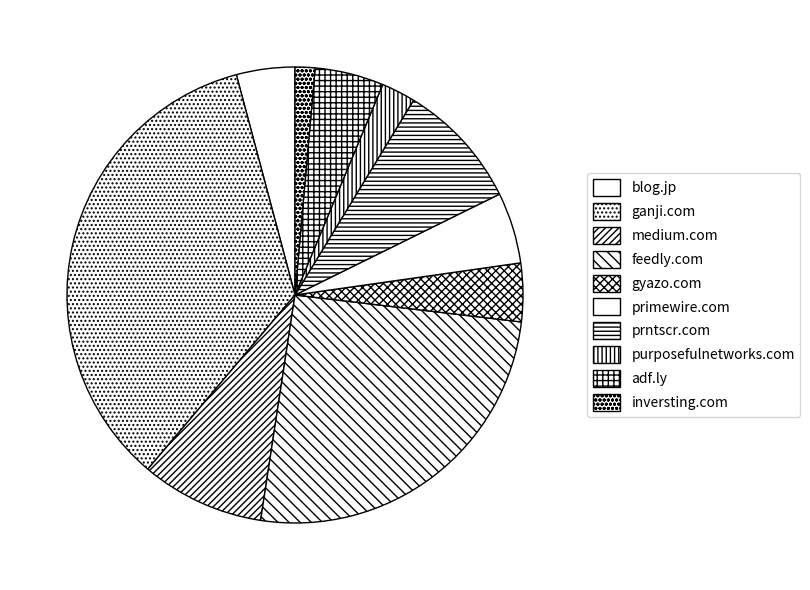

What is the ratio of the value at gyazo.com to the value at ganji.com?

0.1